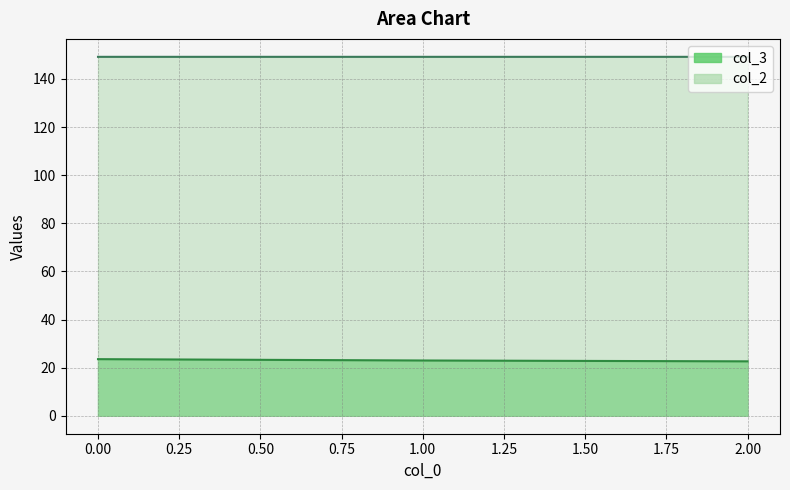

Is the value of col_3 at 1 greater than the value of col_2 at 0?

No